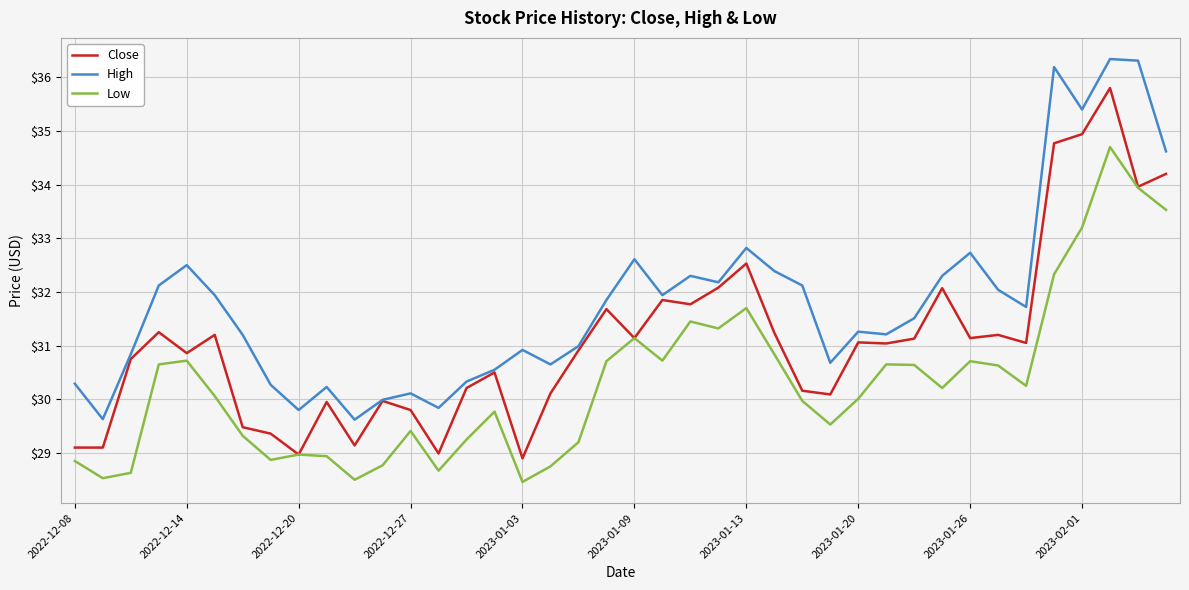

Which series has the largest total across all categories?

High